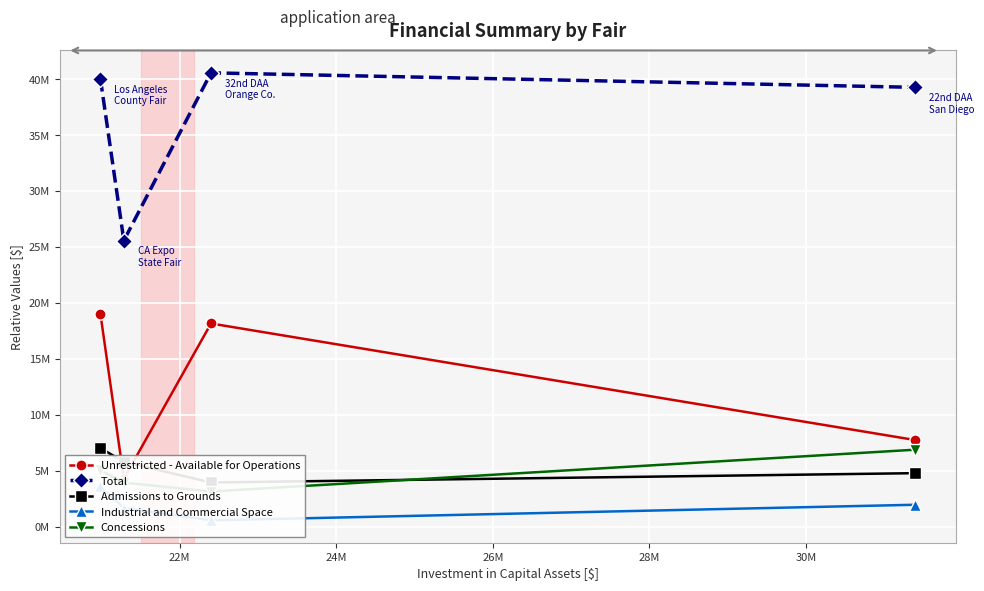

What is the difference between the Concessions values at 22M and 24M?

798696